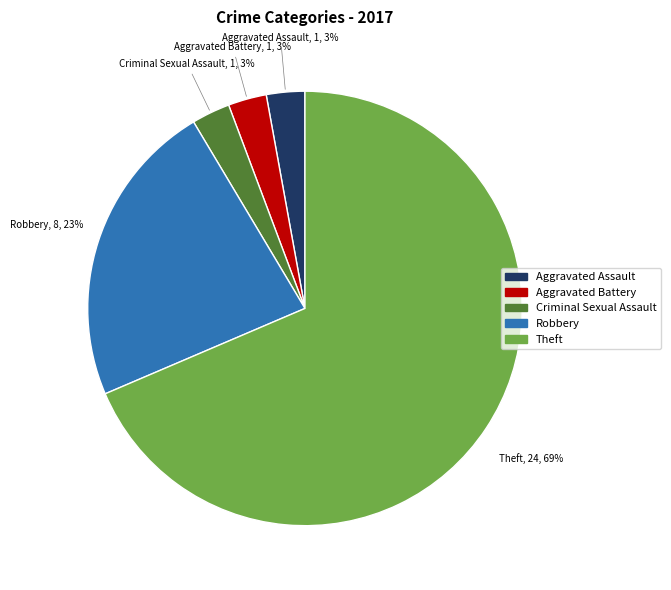

Which category has the biggest portion of the pie?

Theft